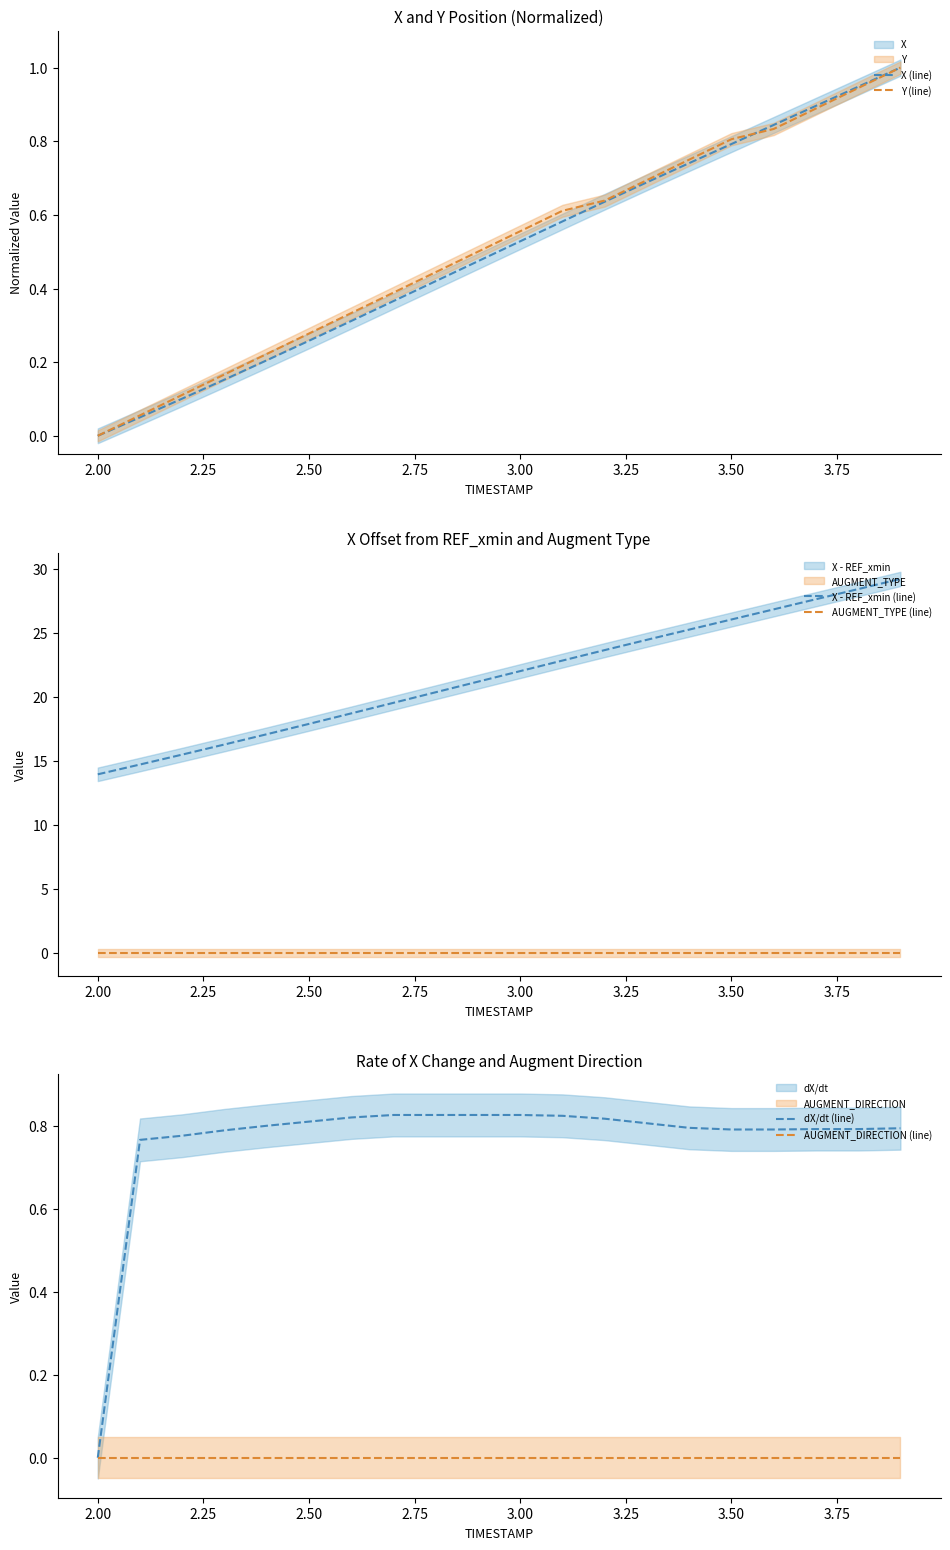

True or false: Y (line) has a value of 0.7 at 2.00.

False